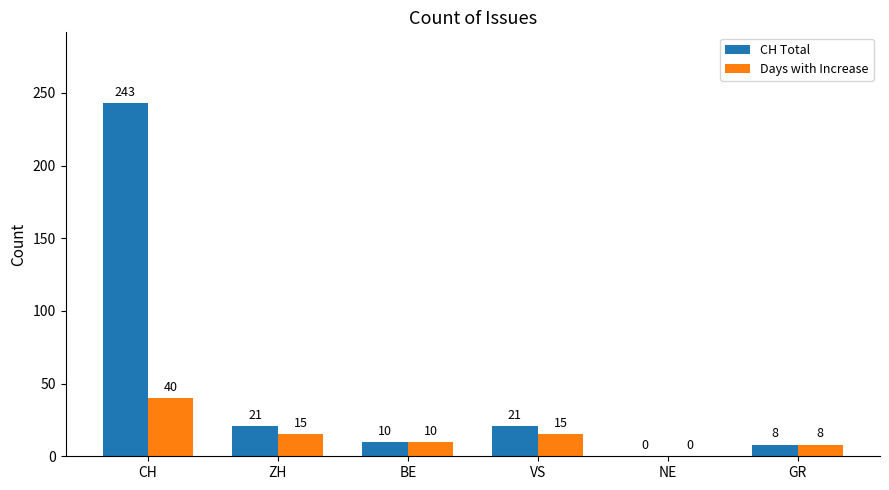

How many series are shown in this chart?

2